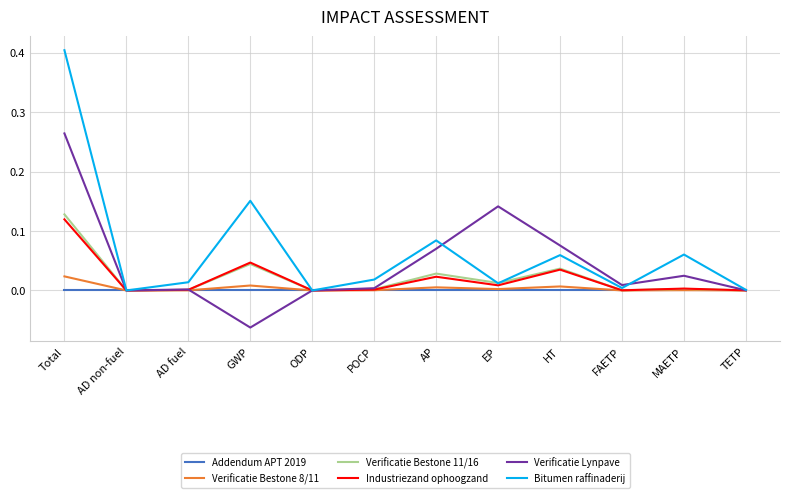

At which category does the chart reach its peak across all series?

Total